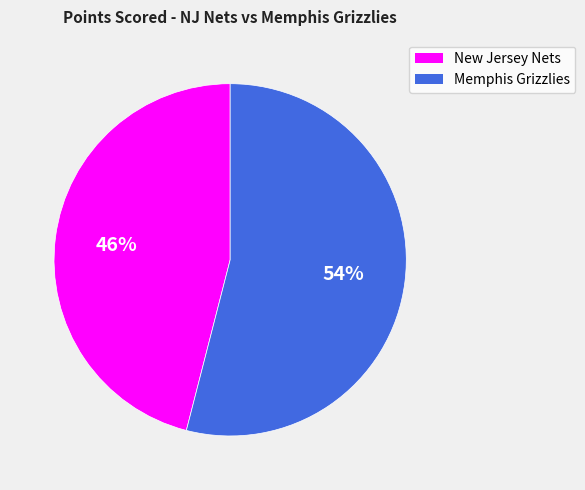

What percentage is the Memphis Grizzlies slice, to the nearest percent?

54%